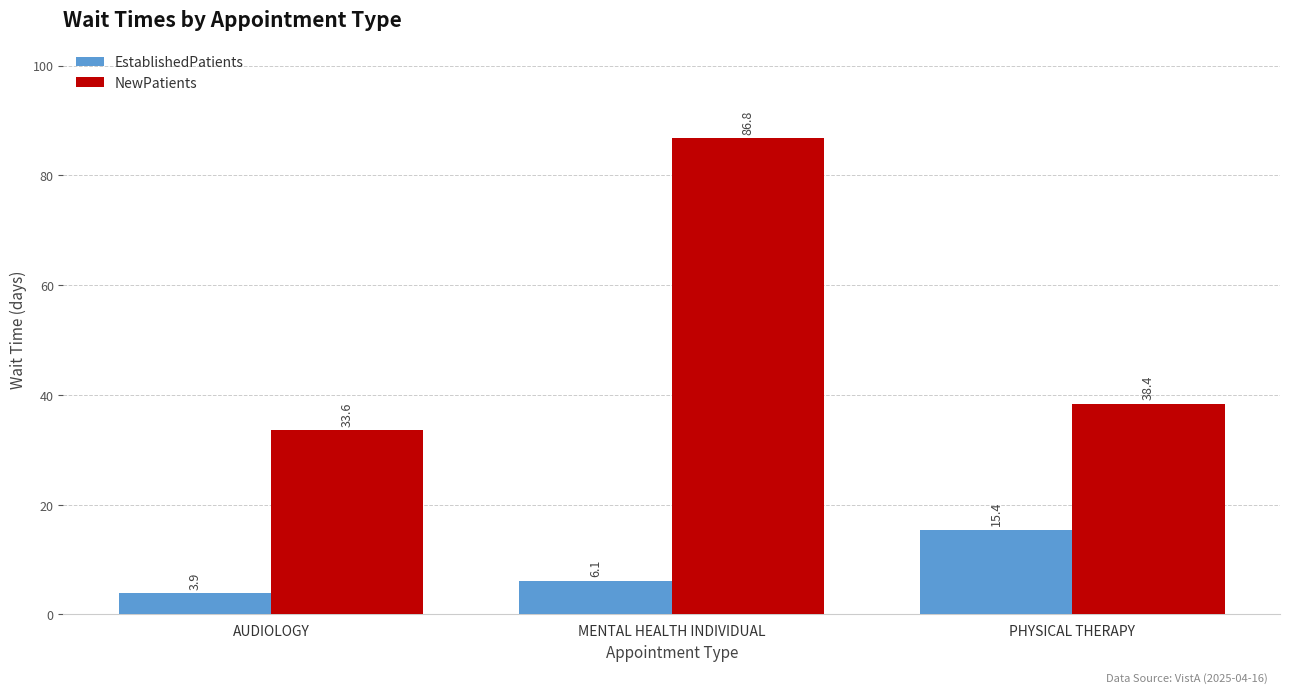

What is the approximate value of EstablishedPatients at MENTAL HEALTH INDIVIDUAL?

6.1